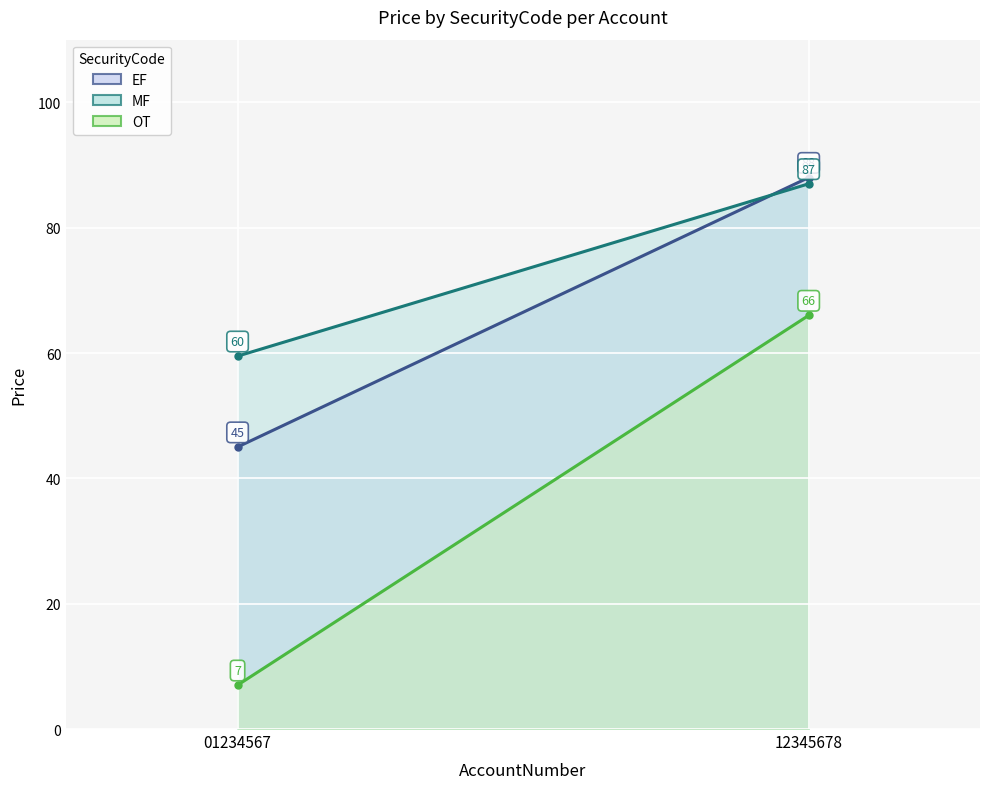

What is the value of the EF line point at the 2nd from the left?

88.0